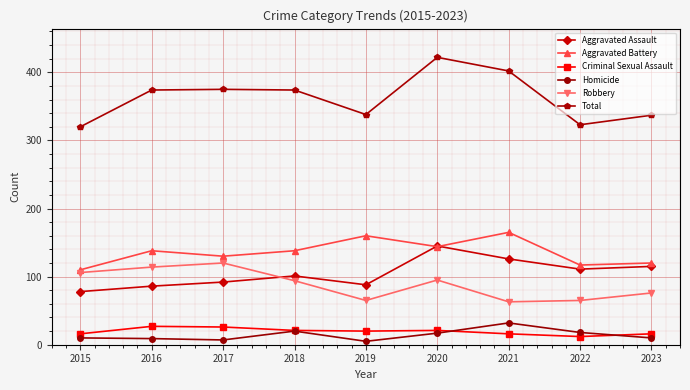

Which series changed the most between 2015 and 2017?

Total